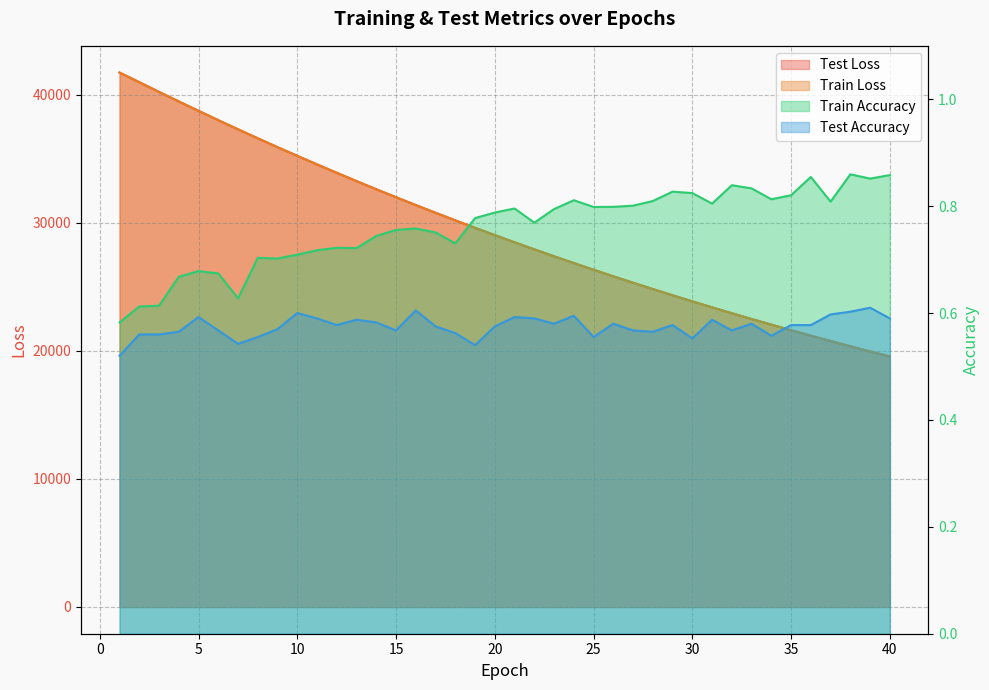

What is the difference between the highest and lowest values at 37?

20770.5